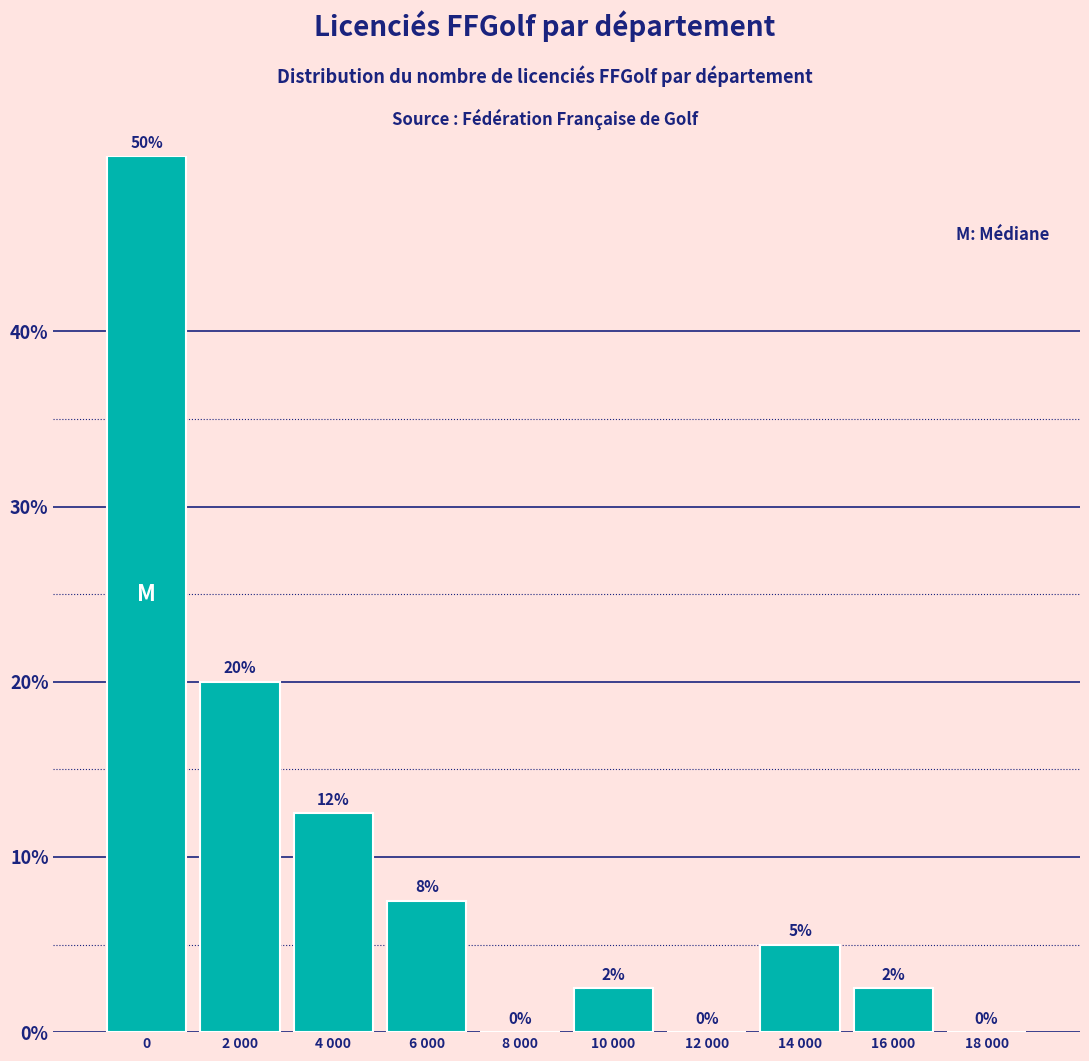

What is the change in value from 14 000 to 18 000?

-5.0